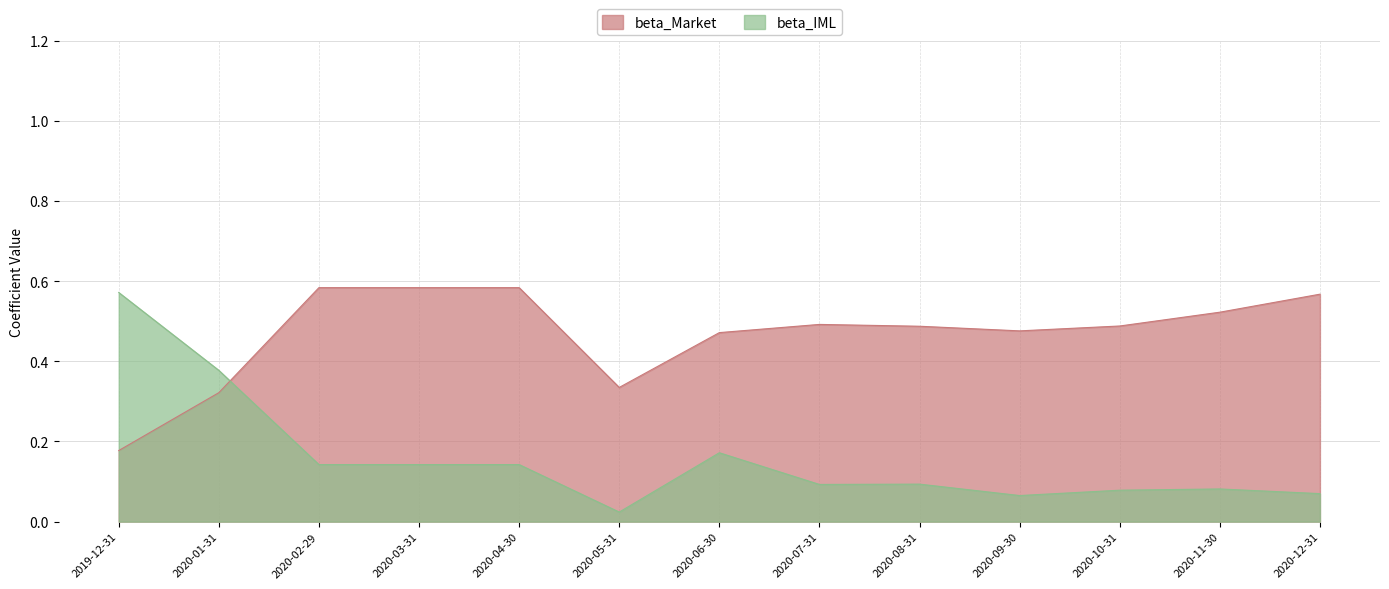

How many categories are shown in the chart?

13